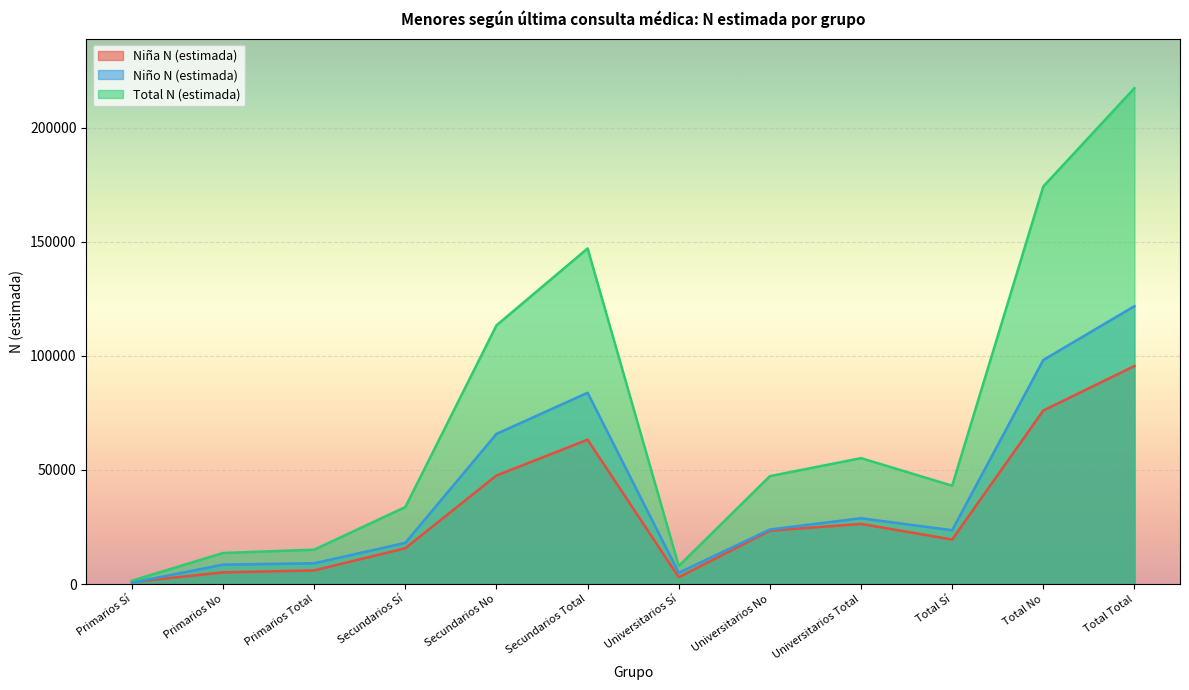

How many lines are shown in the chart?

3